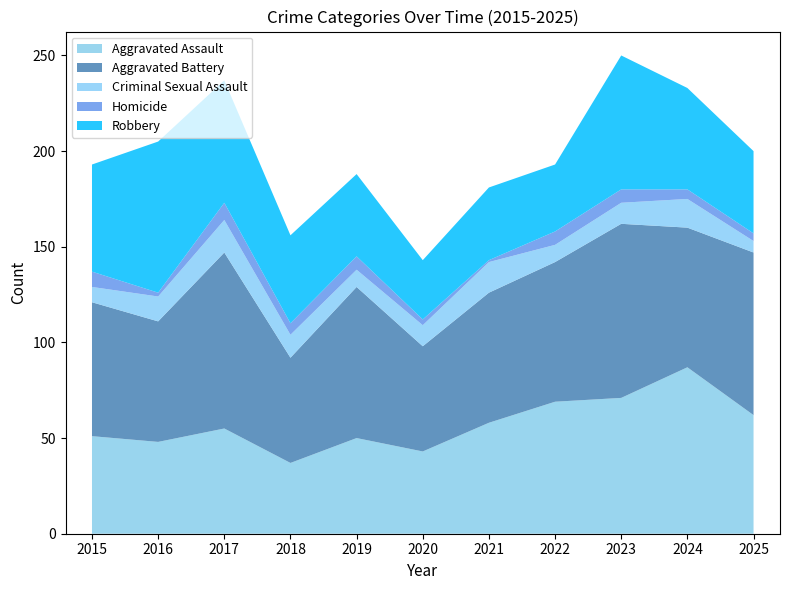

Reading left to right, extract all data points from this chart.

Aggravated Assault: 2015=51	2016=48	2017=55	2018=37	2019=50	2020=43	2021=58	2022=69	2023=71	2024=87	2025=62
Aggravated Battery: 2015=70	2016=63	2017=92	2018=55	2019=79	2020=55	2021=68	2022=73	2023=91	2024=73	2025=85
Criminal Sexual Assault: 2015=8	2016=13	2017=17	2018=12	2019=9	2020=11	2021=16	2022=9	2023=11	2024=15	2025=6
Homicide: 2015=8	2016=2	2017=9	2018=6	2019=7	2020=3	2021=1	2022=7	2023=7	2024=5	2025=4
Robbery: 2015=56	2016=79	2017=64	2018=46	2019=43	2020=31	2021=38	2022=35	2023=70	2024=53	2025=43